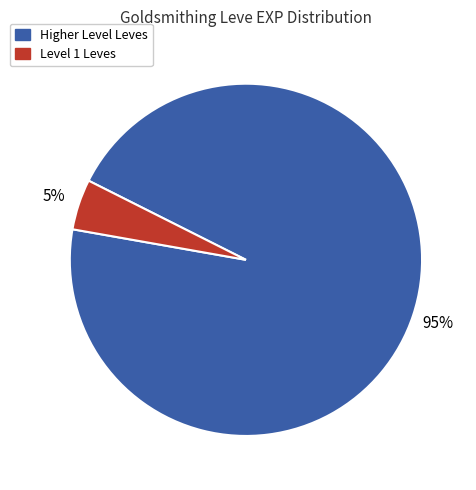

Combined, do Level 1 Leves and Higher Level Leves account for over 50%?

Yes